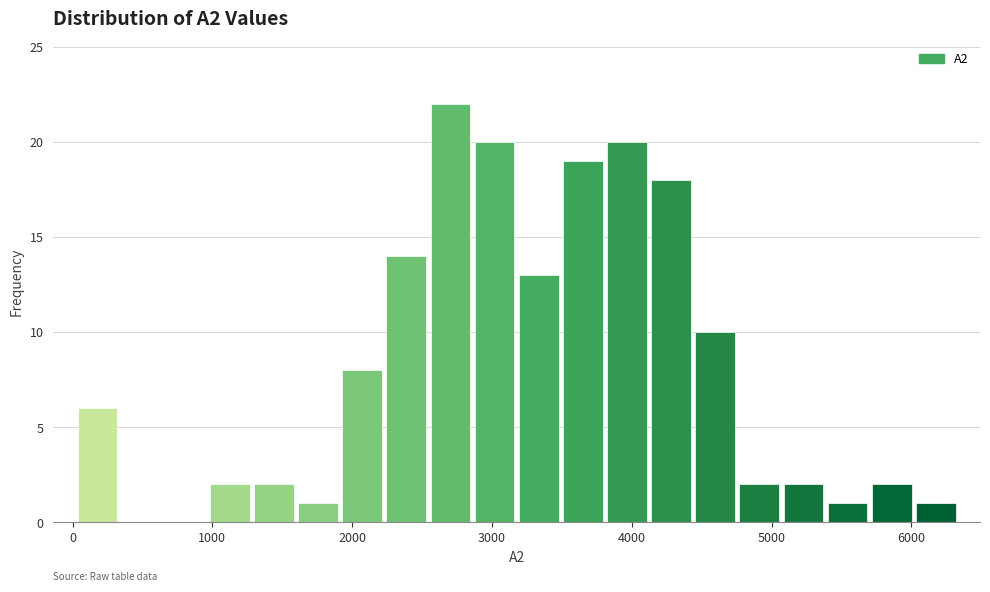

Around what value on the x-axis is the tallest bar? Give the approximate position of its centre, as read against the axis.

2700